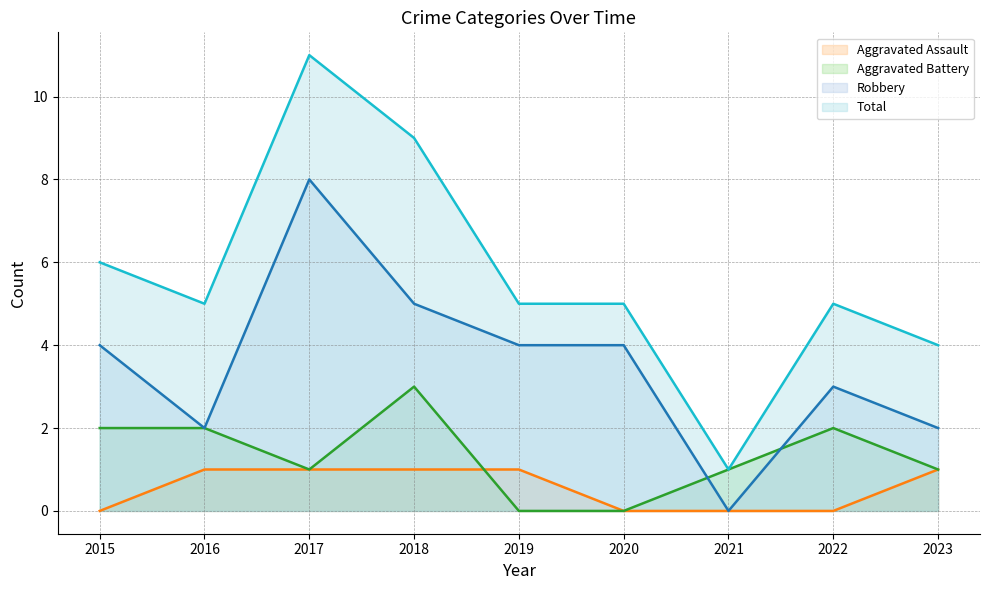

True or false: Aggravated Assault and Robbery intersect in this chart.

False